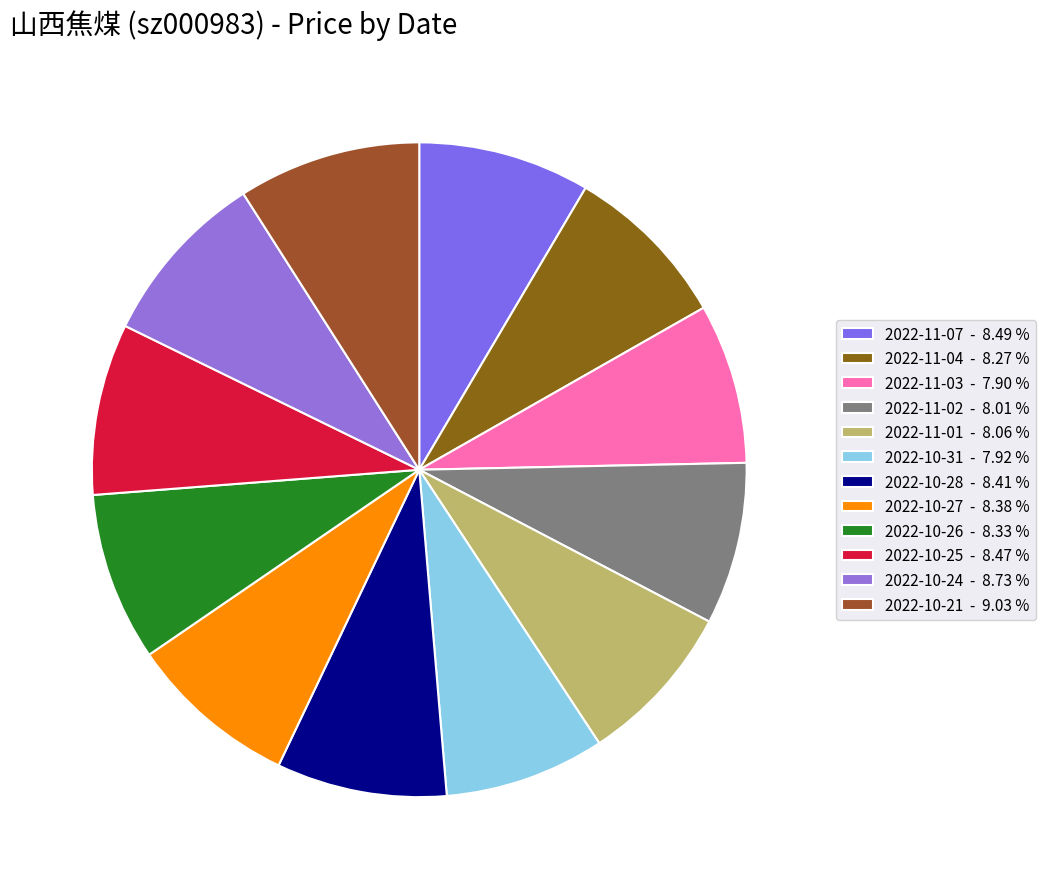

The 2022-11-02 slice represents 8% of the pie. True or false?

True